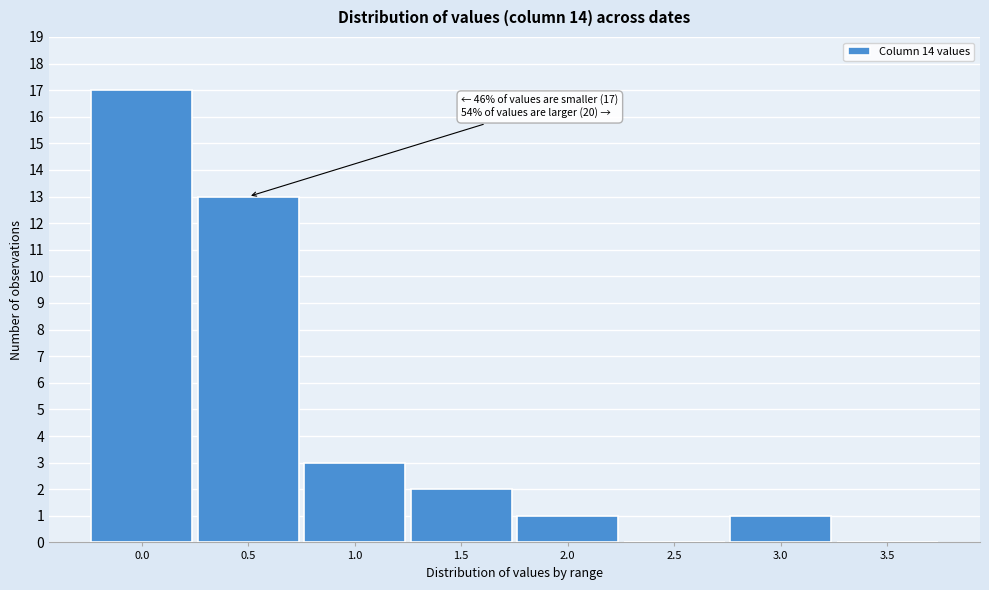

Reading left to right, extract all data points from this chart.

0.0=17	0.5=13	1.0=3	1.5=2	2.0=1	2.5=0	3.0=1	3.5=0